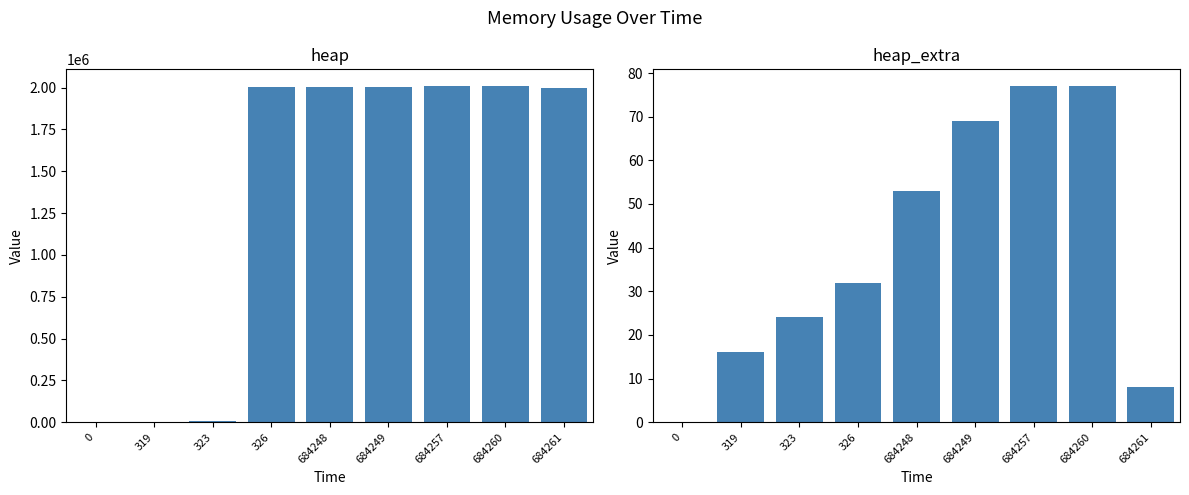

What is the average value of the heap series?

1337528